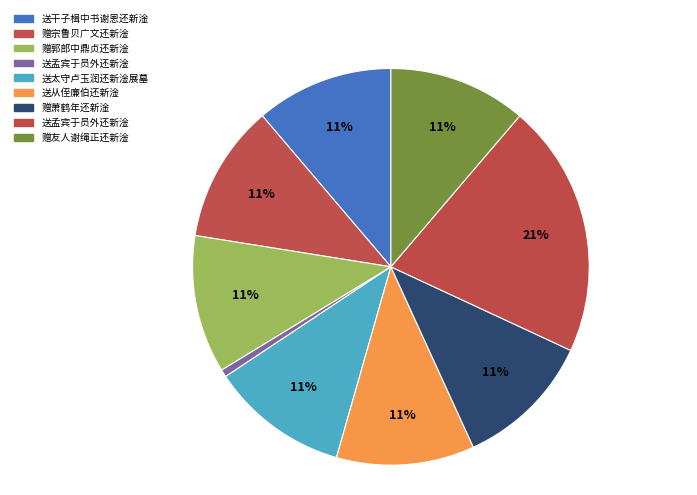

Count the number of slices in the pie.

9